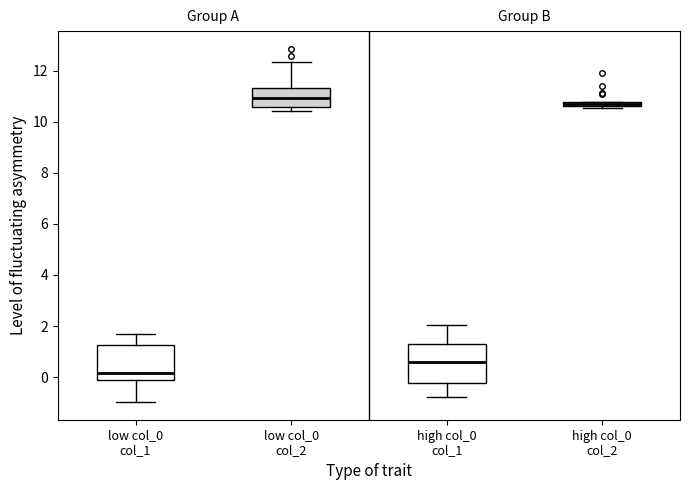

Which box has the highest median line?

low col_0 col_2